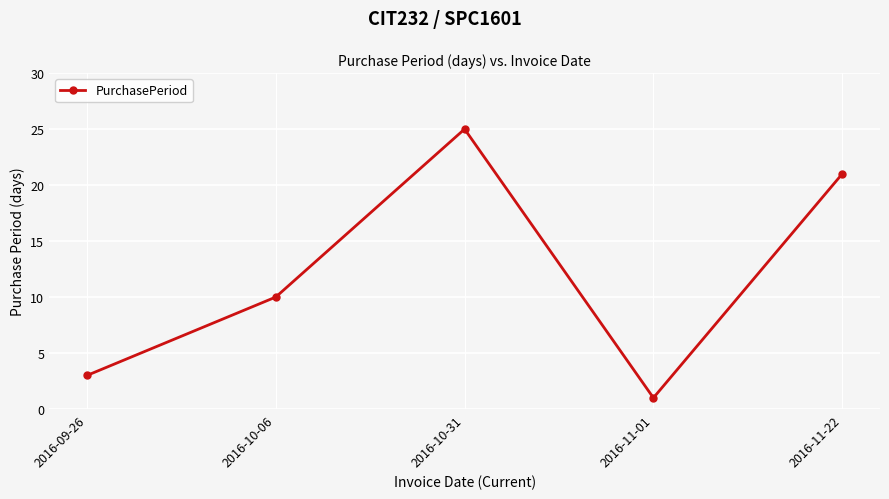

What position from the left is 2016-11-22?

5